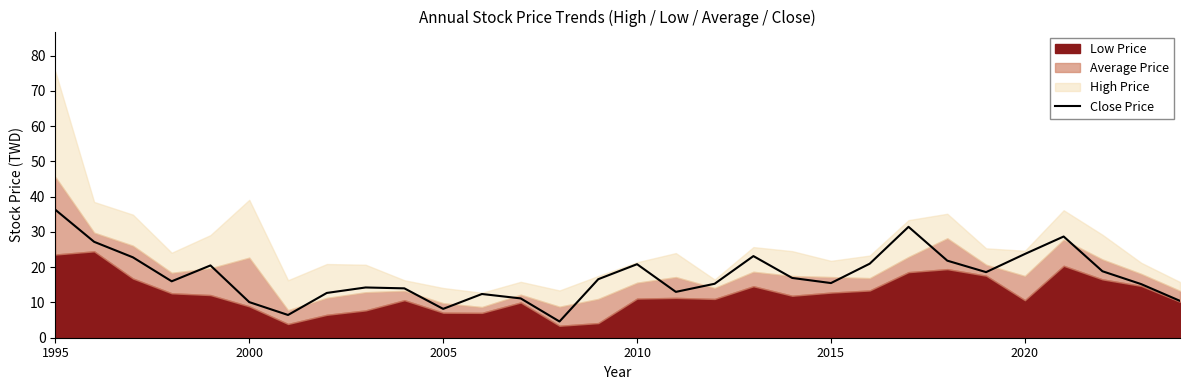

The value of Close Price at 1995 is 36.3. True or false?

True